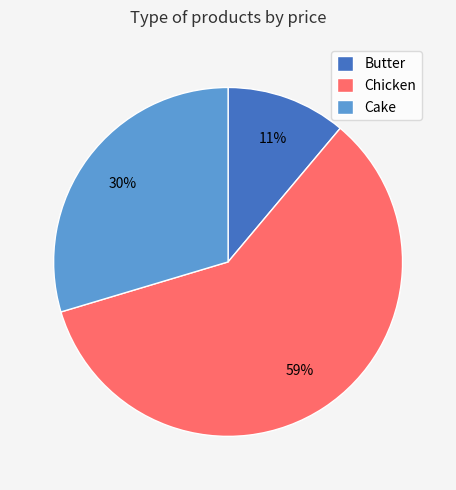

Do Cake and Chicken together represent more than half of the pie?

Yes